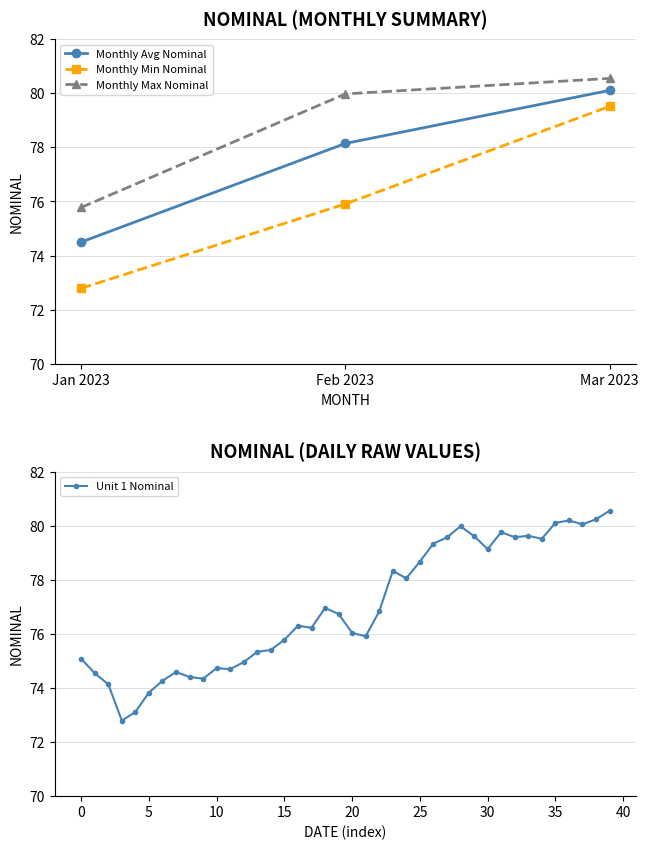

The value of Unit 1 Nominal at 5 is 115.9. True or false?

False